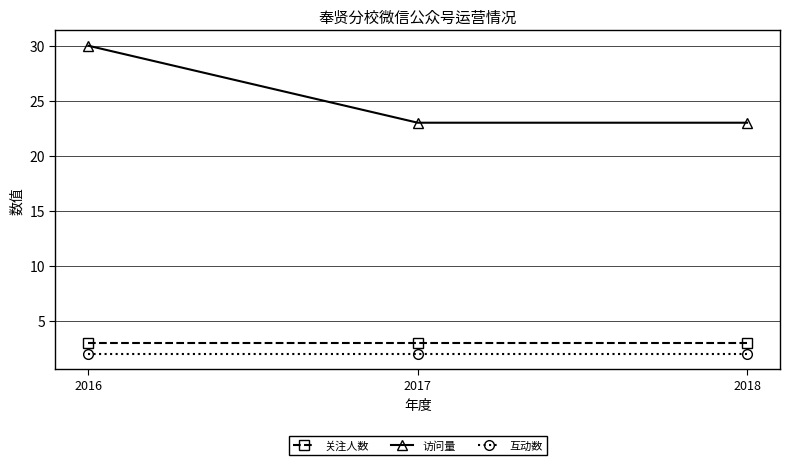

What are all the series names shown in the legend?

关注人数, 访问量, 互动数